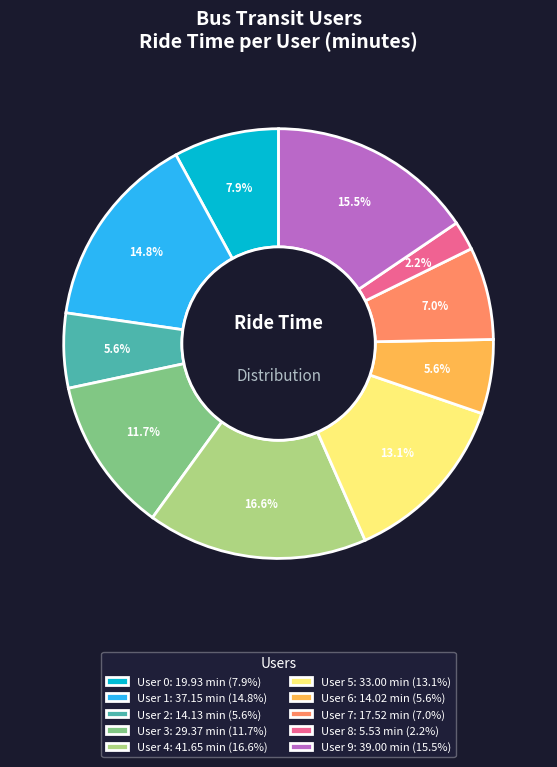

What is the smallest slice in the pie chart?

User 8